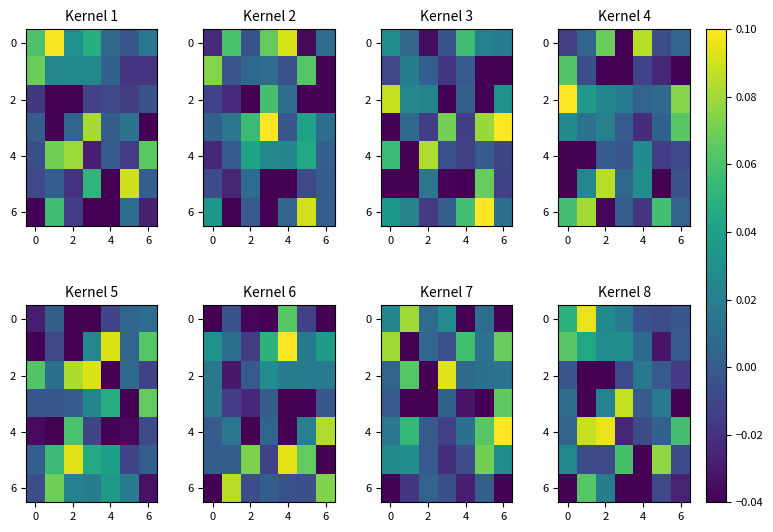

The value of 2 at 2 is -0.2. True or false?

False